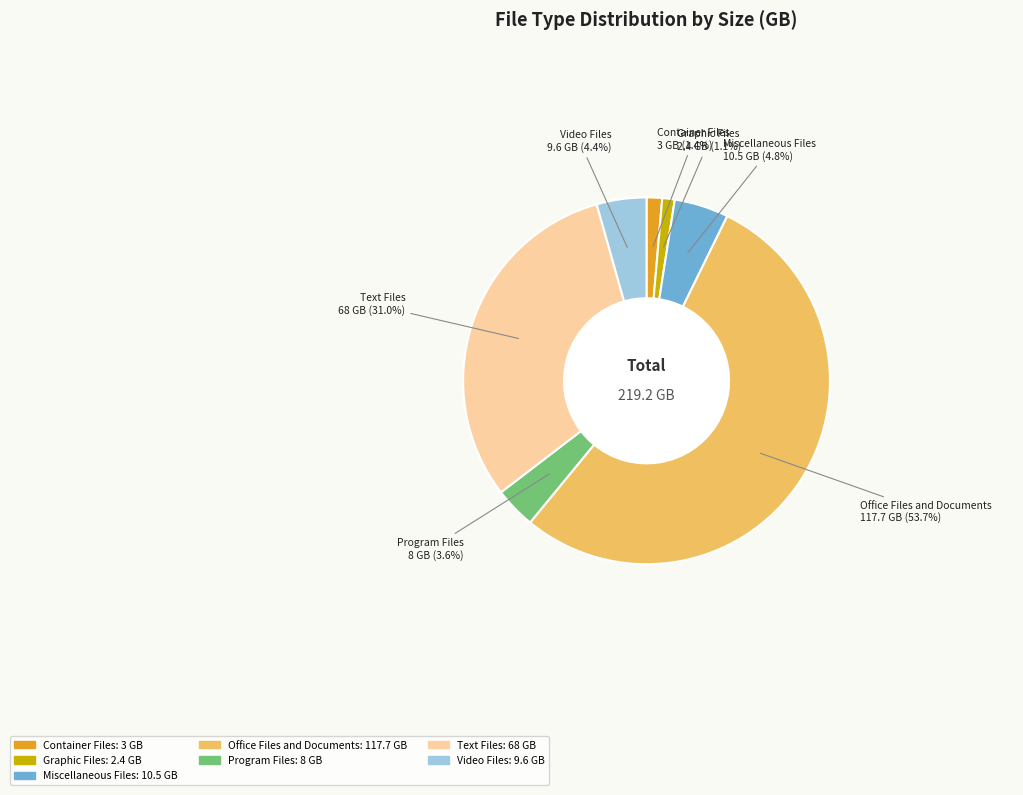

To the nearest percent, what is the combined percentage of Miscellaneous Files and Graphic Files?

6%